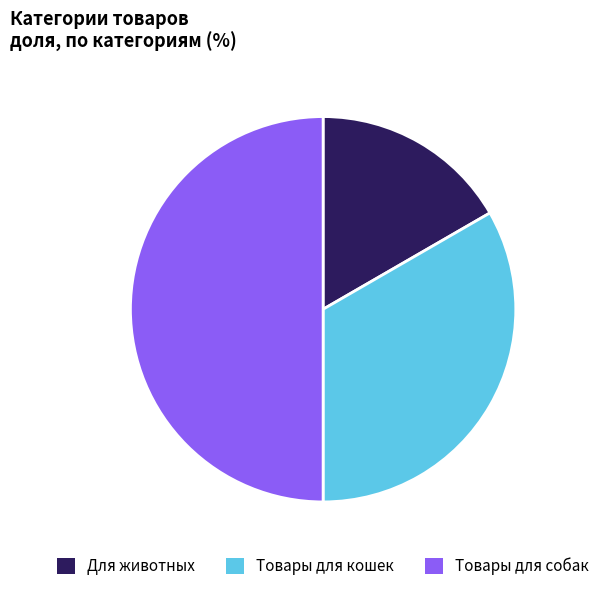

Rank the categories by value from lowest to highest.

Для животных, Товары для кошек, Товары для собак